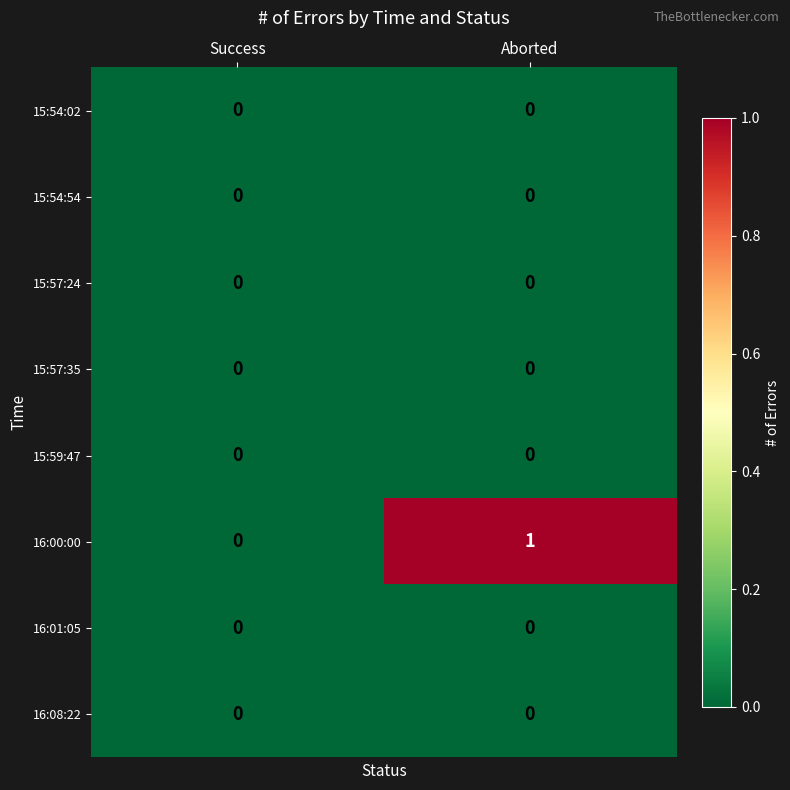

Count the number of data series in this chart.

8